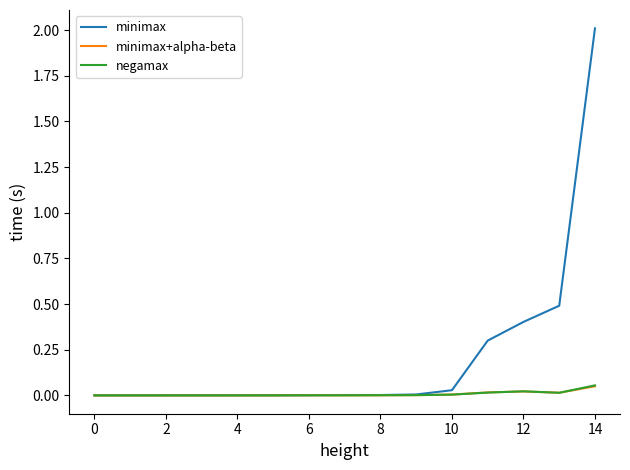

Which series has the largest range (max minus min)?

minimax